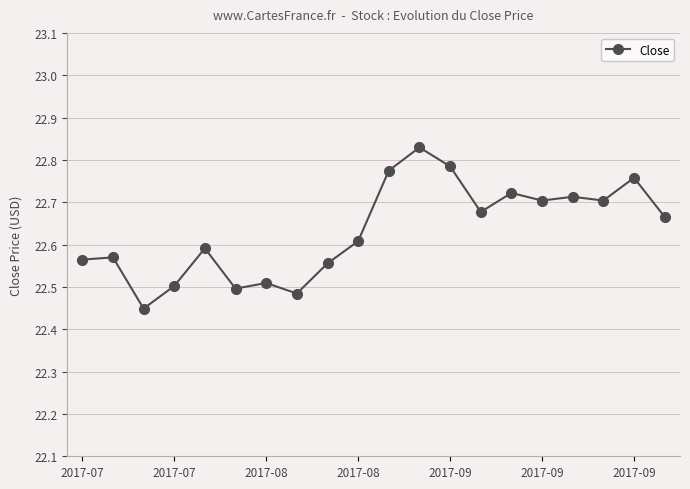

How many values are between 22 and 23?

20